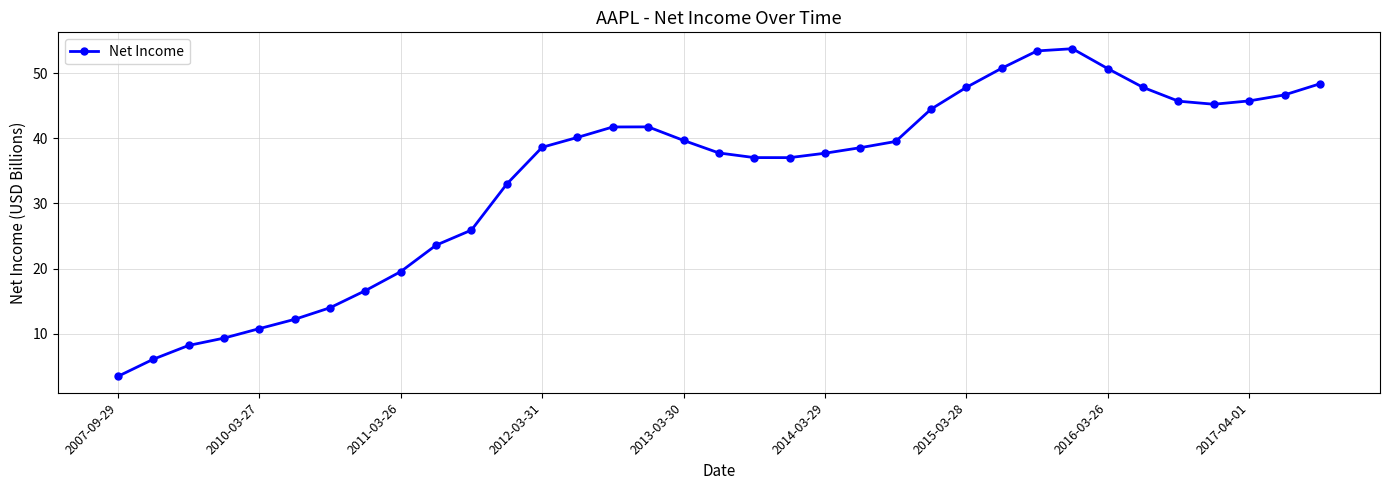

What is the minimum value shown in the chart?

3.5